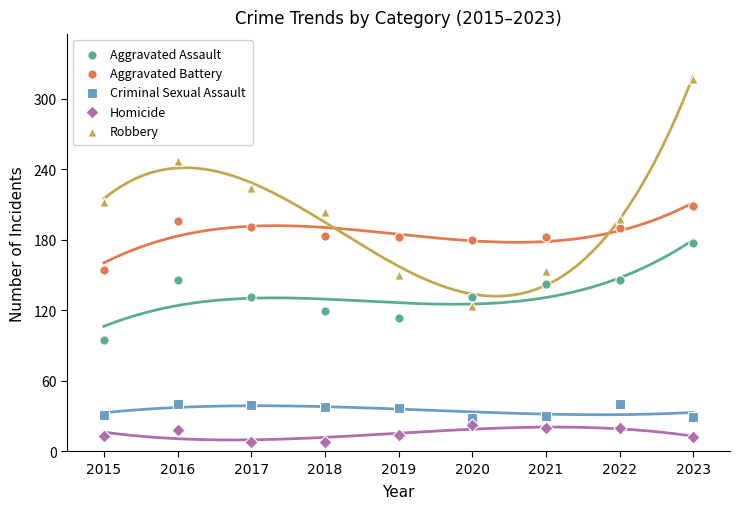

Which series has the widest spread of Y values?

Robbery